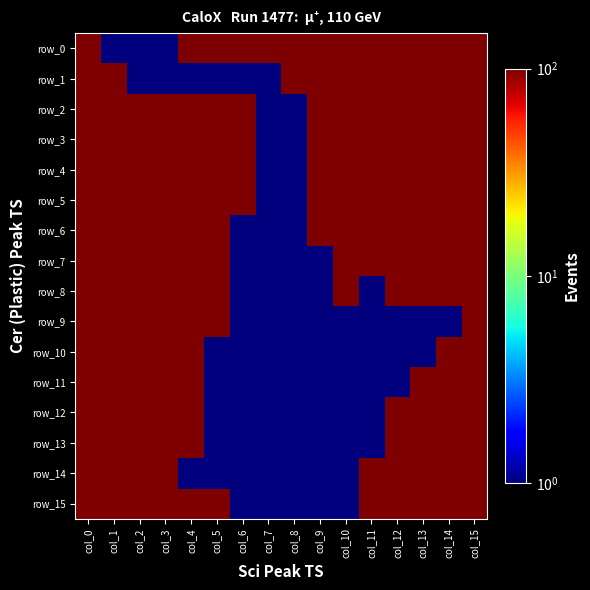

What is the sum of all row_9 values?

709